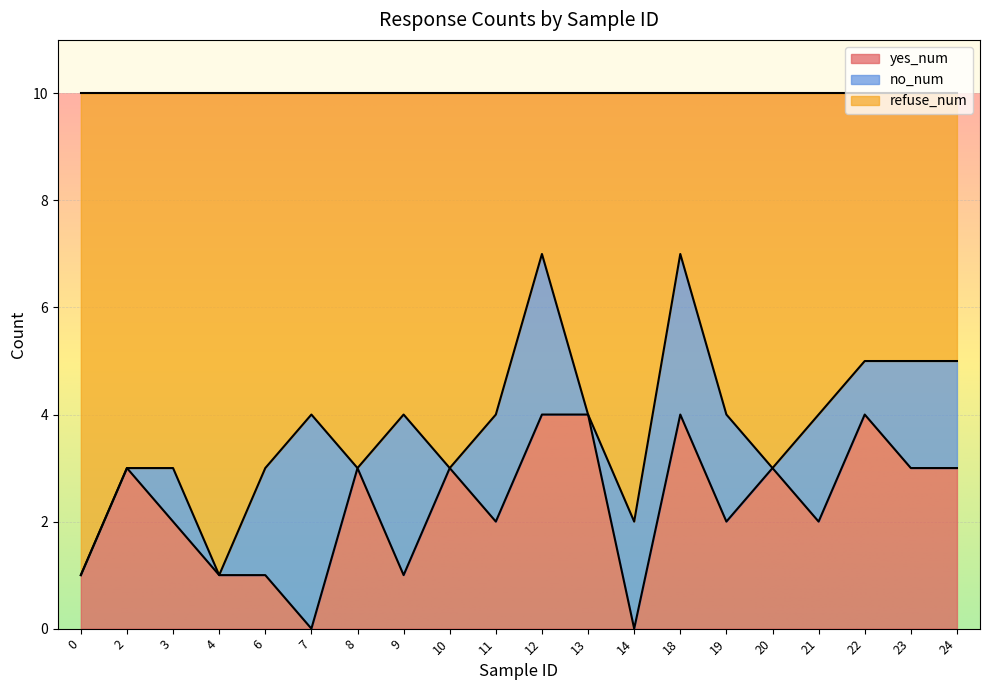

Which category has the highest value across all series?

12